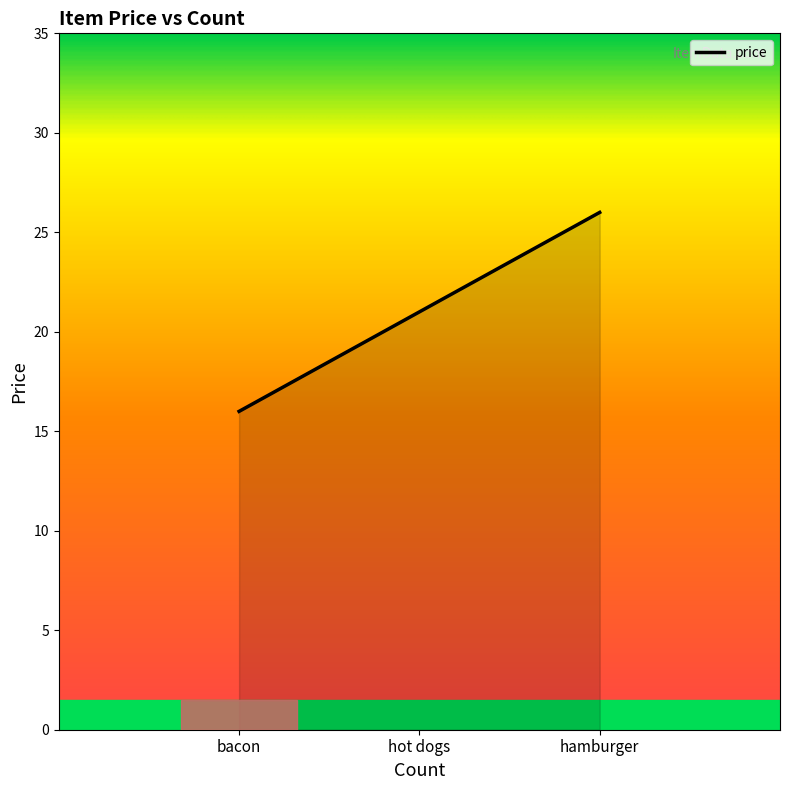

What is the approximate value at bacon, to the nearest 10?

20